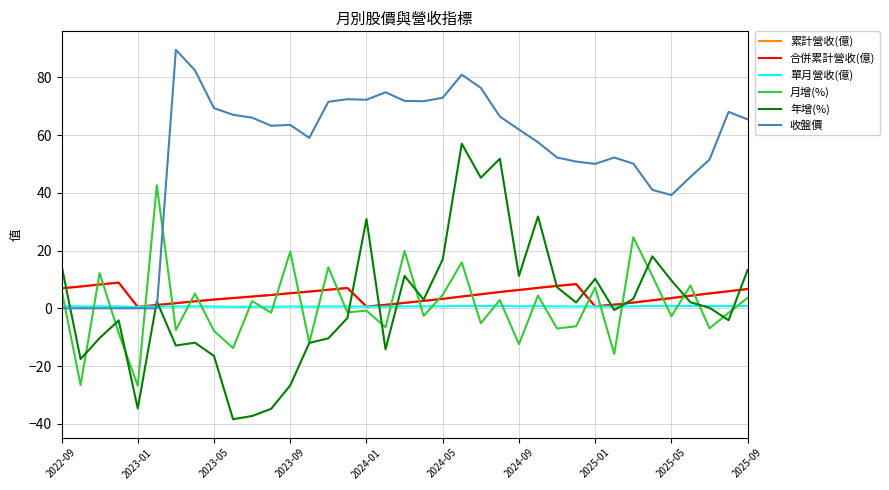

How many interior local valleys does the 合併累計營收(億) series have?

3